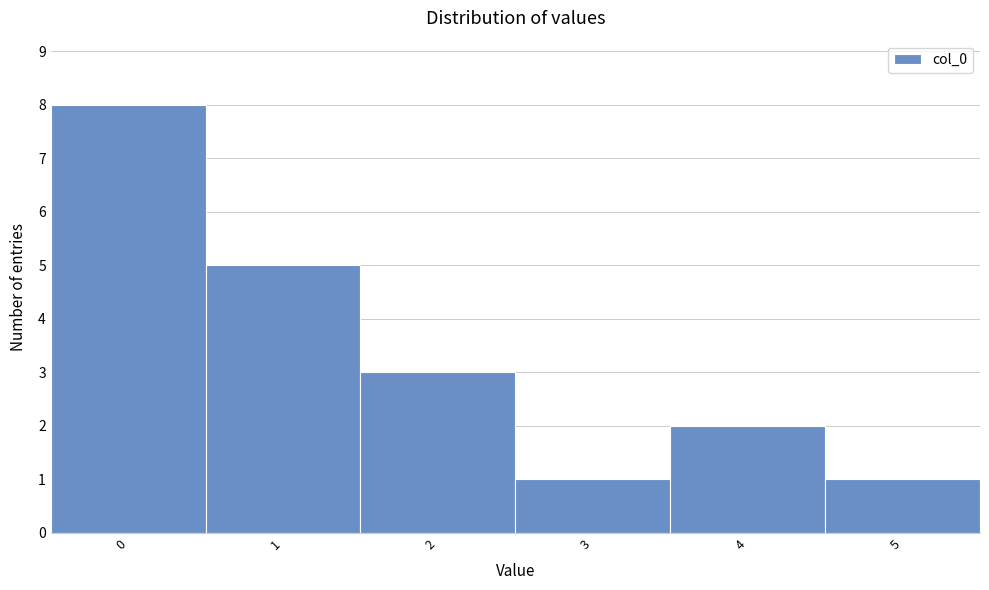

Over which range of the x-axis is the bar tallest?

-0.5 to 0.5